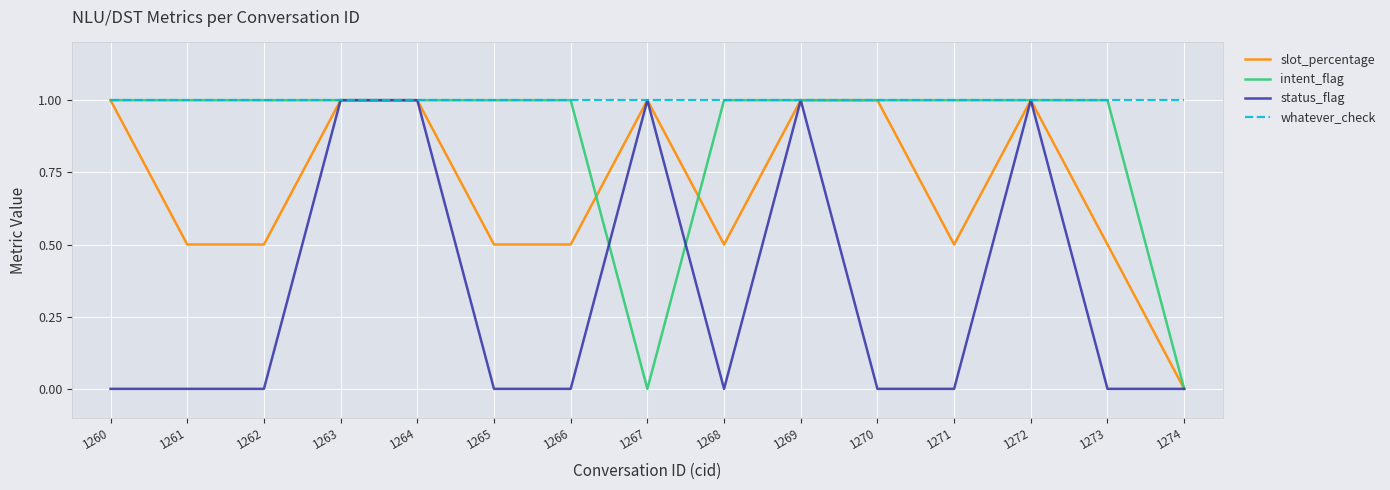

What is the total value across all series at 1265?

2.5